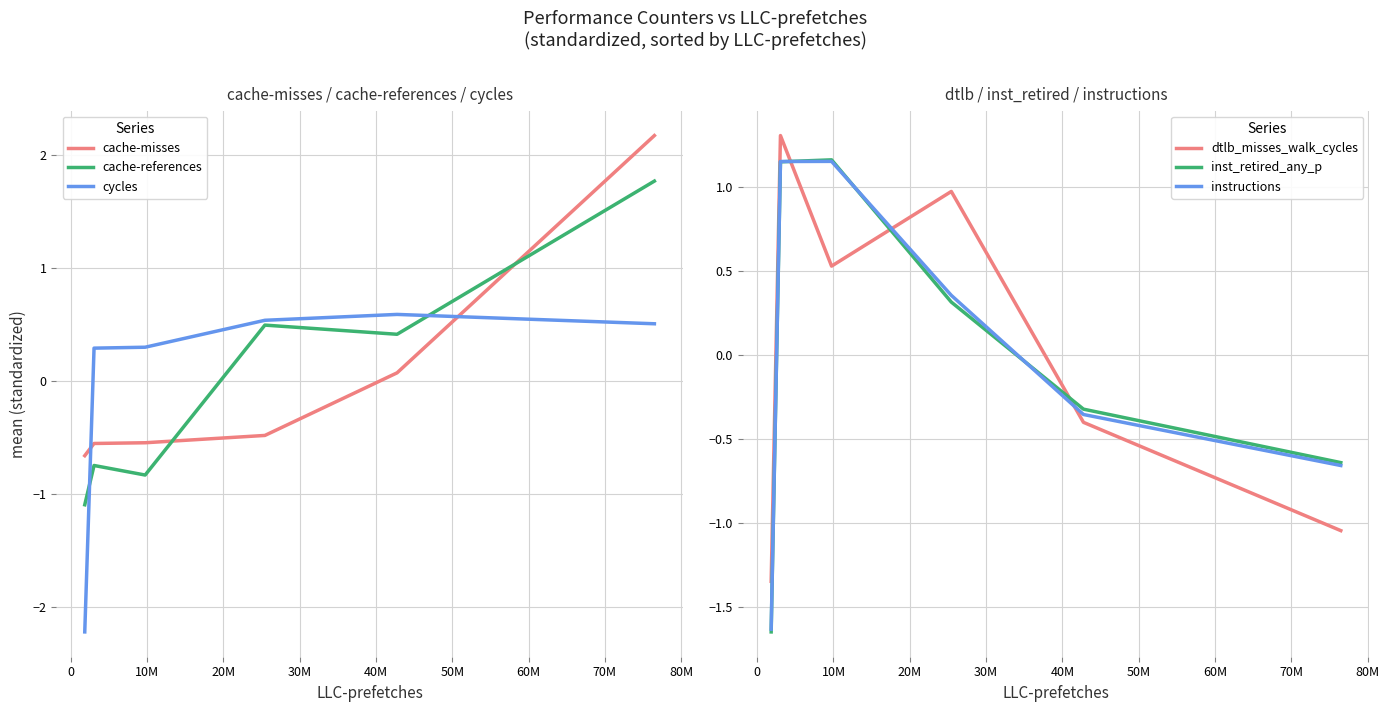

What is the highest value of the cache-misses series?

2.2